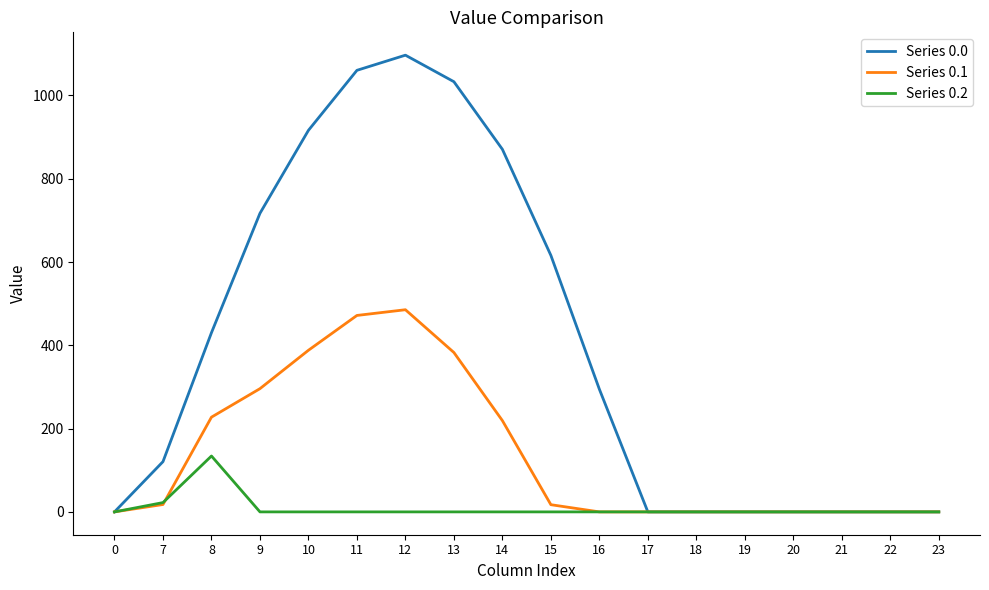

How many lines are shown in the chart?

3